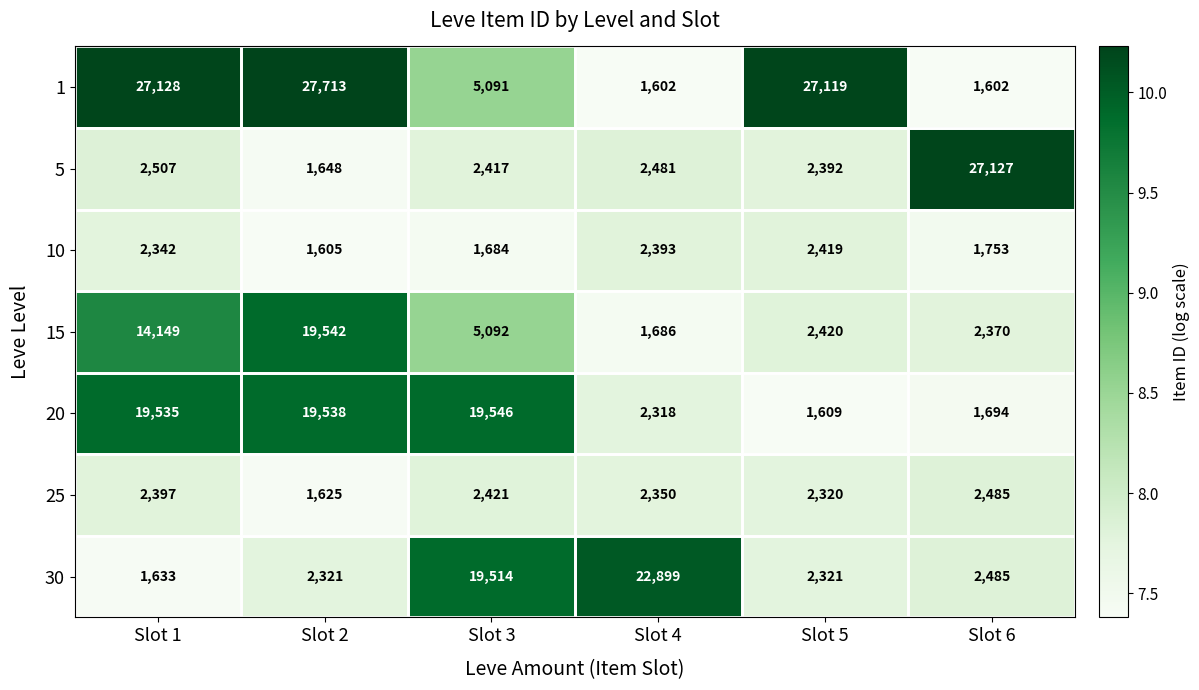

The 1 series shows 365 at Slot 4. True or false?

False